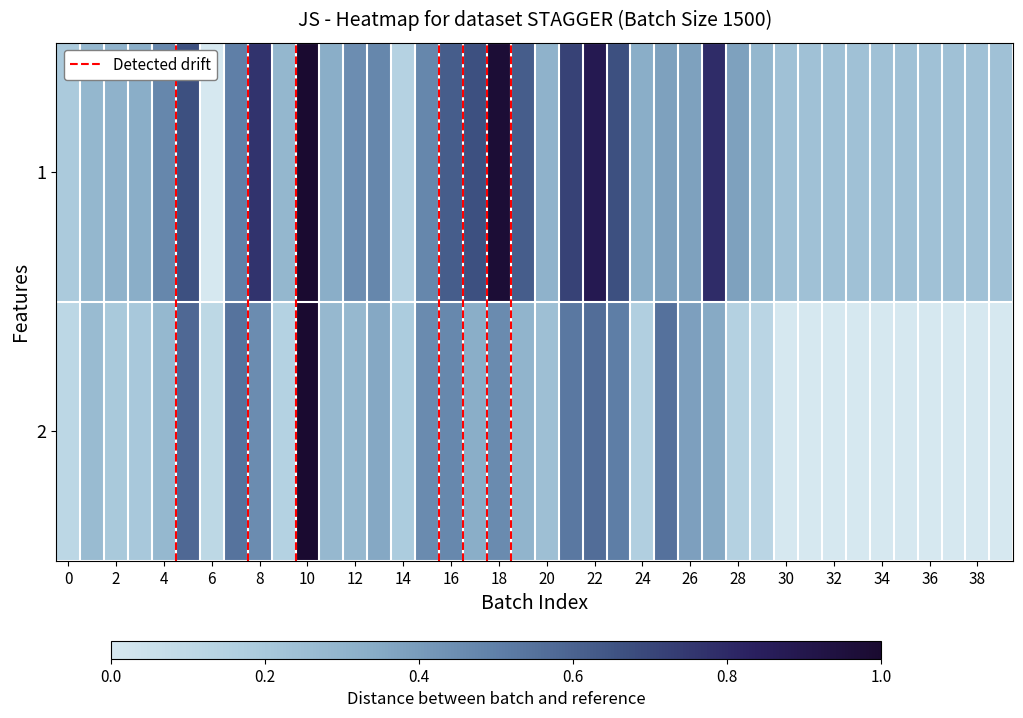

List the series in order of their overall mean, lowest first.

col_2, col_1